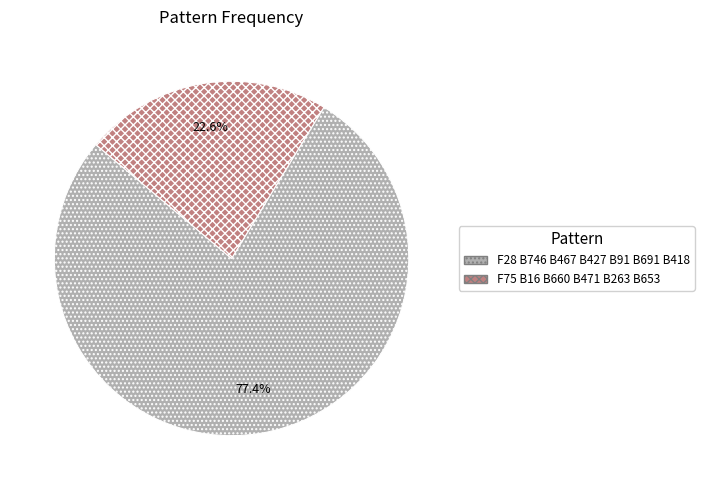

What is the largest slice in the pie chart?

F28 B746 B467 B427 B91 B691 B418